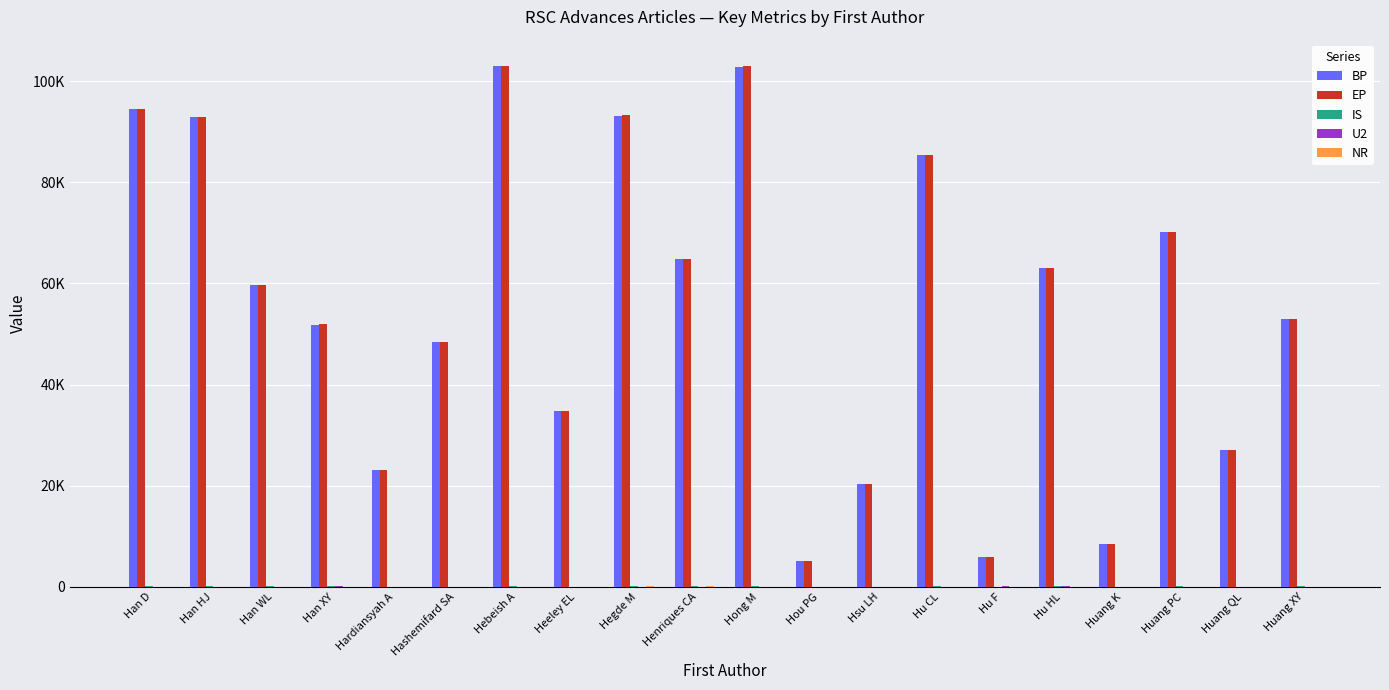

Does the chart contain stacked bars?

No